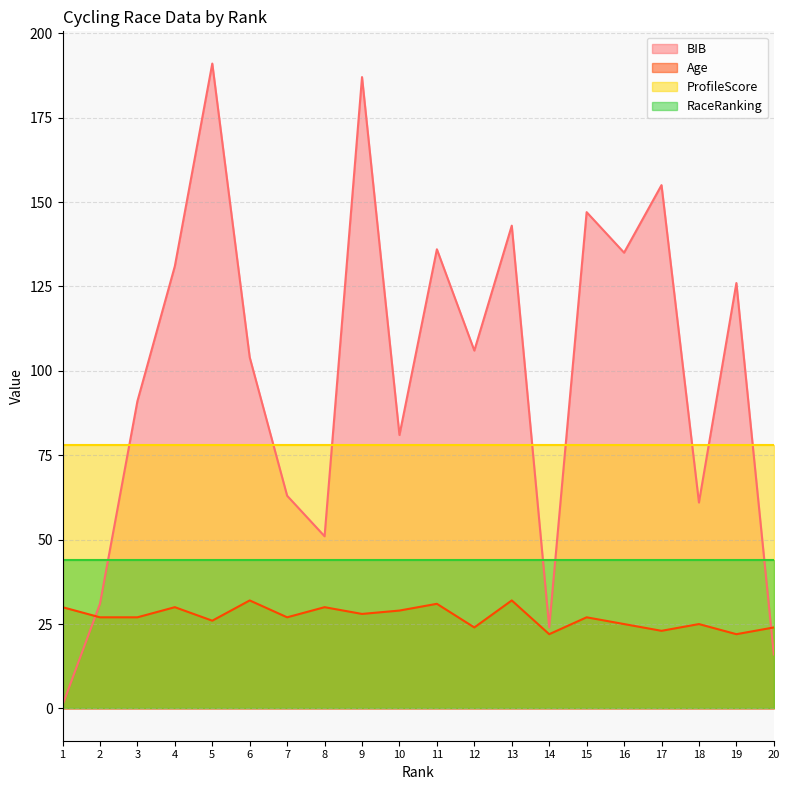

True or false: Age and BIB intersect in this chart.

True